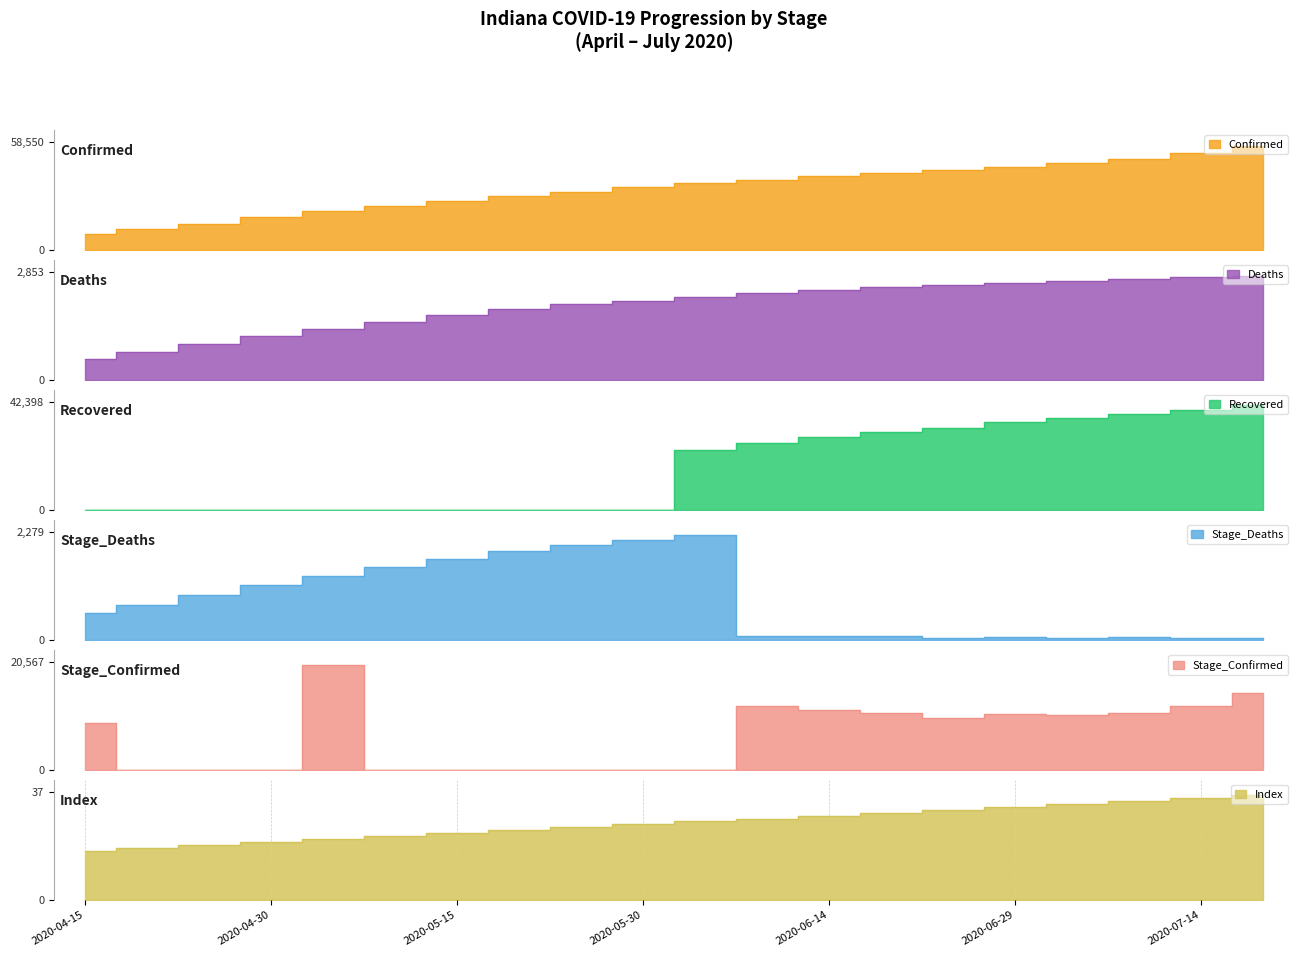

How many values in the Index series are below 27?

10